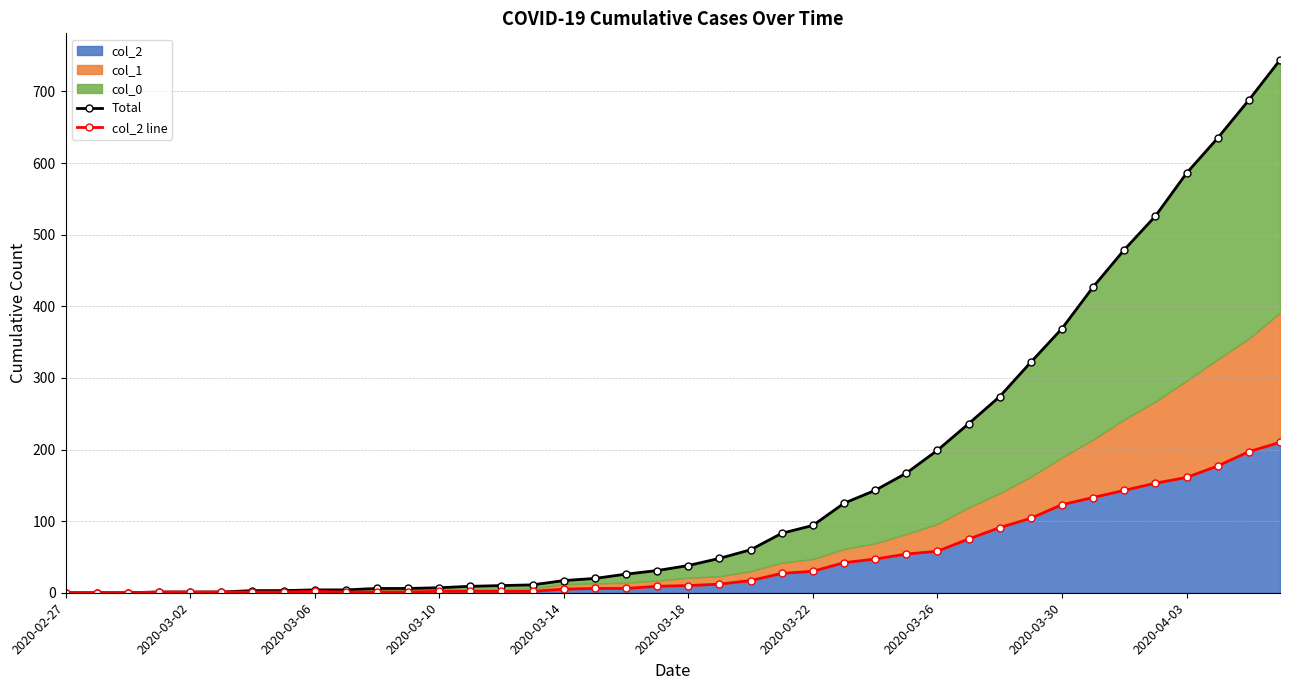

True or false: Total and col_2 line cross at least once.

False